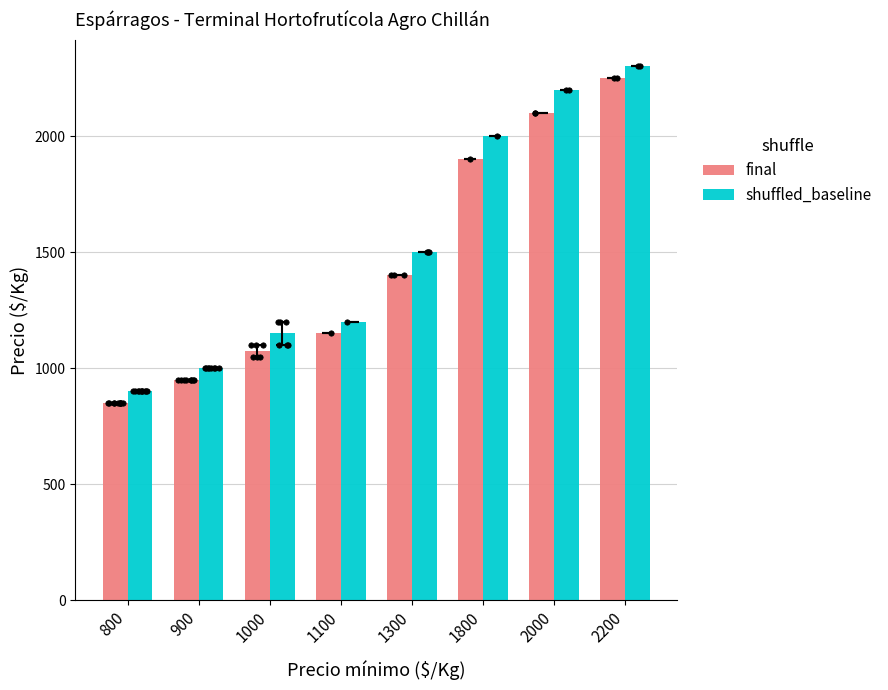

At how many categories does at least one series exceed 2240?

1